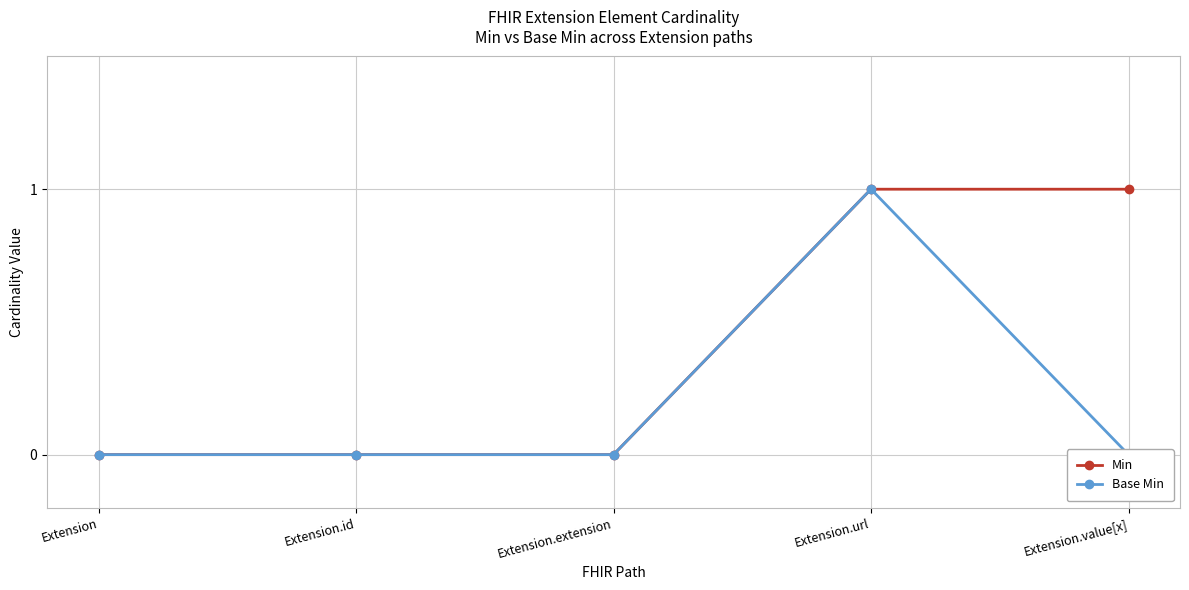

Reading left to right, extract all data points from this chart.

Min: 0	0	0	1	1
Base Min: 0	0	0	1	0